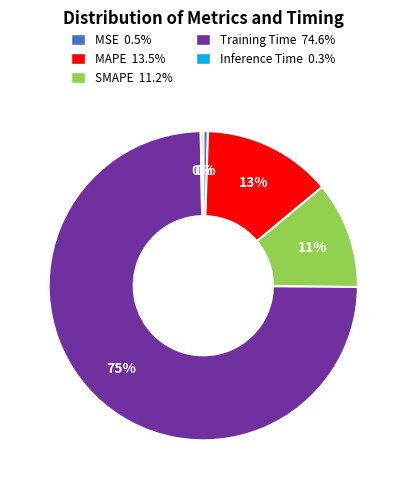

Does Training Time 74.6% represent more than half of the total?

Yes